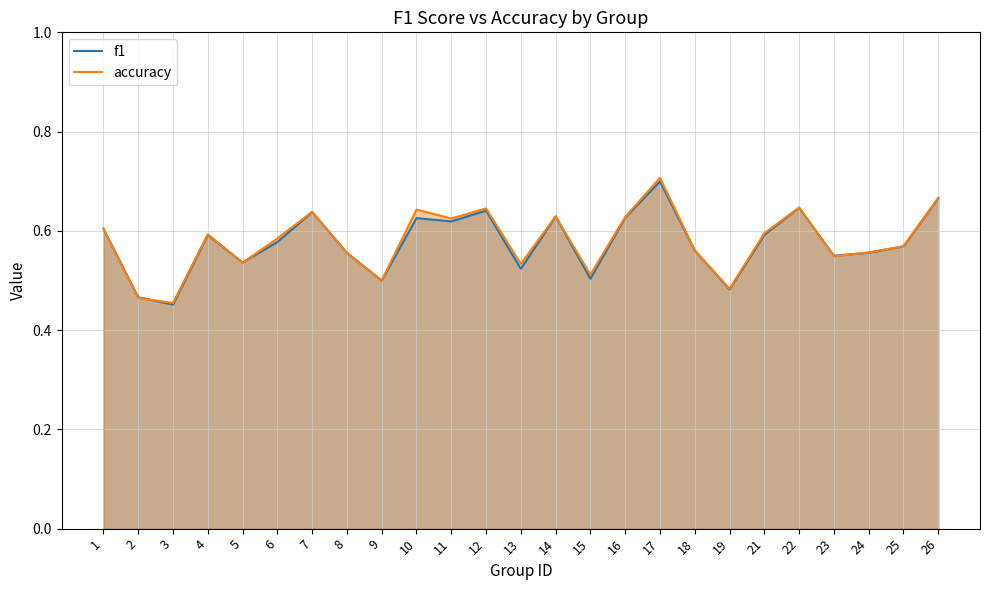

Reading right to left, transcribe all the data shown in this chart.

f1: 0.7	0.6	0.6	0.5	0.6	0.6	0.5	0.6	0.7	0.6	0.5	0.6	0.5	0.6	0.6	0.6	0.5	0.6	0.6	0.6	0.5	0.6	0.5	0.5	0.6
accuracy: 0.7	0.6	0.6	0.5	0.6	0.6	0.5	0.6	0.7	0.6	0.5	0.6	0.5	0.6	0.6	0.6	0.5	0.6	0.6	0.6	0.5	0.6	0.5	0.5	0.6